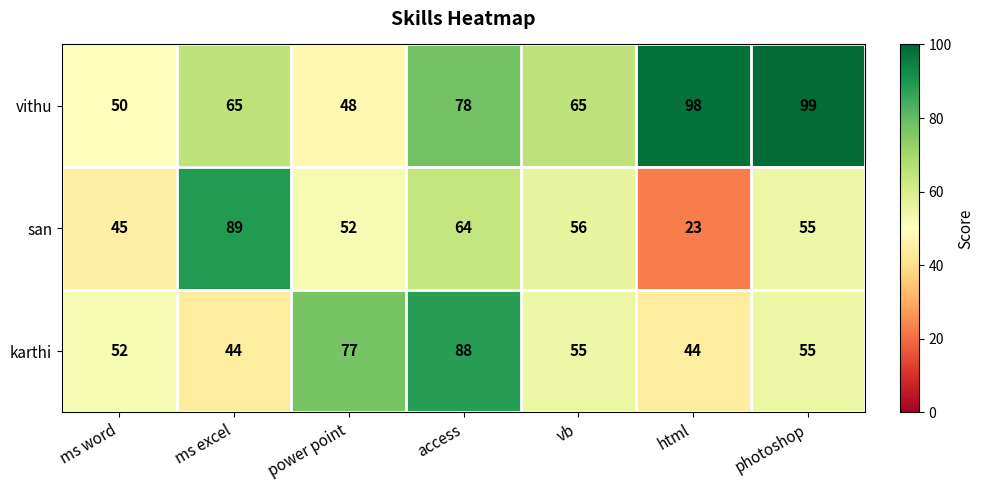

The value of vithu at photoshop is 99. True or false?

True